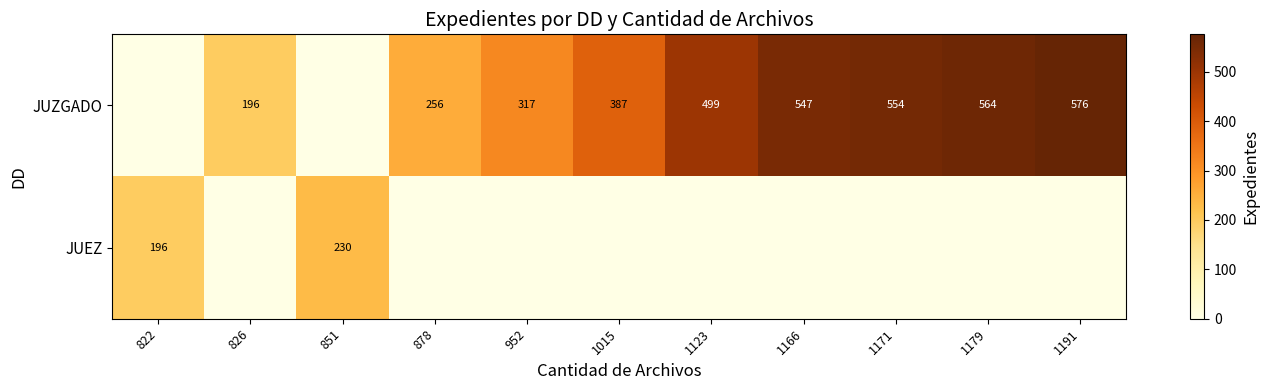

The value of JUZGADO at 952 is 317. True or false?

True